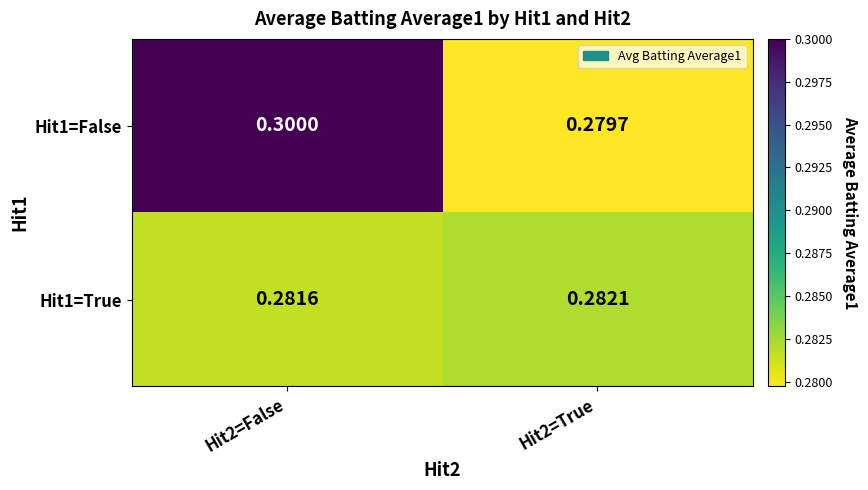

List the series in order of their peak value, lowest first.

Hit1=True, Hit1=False